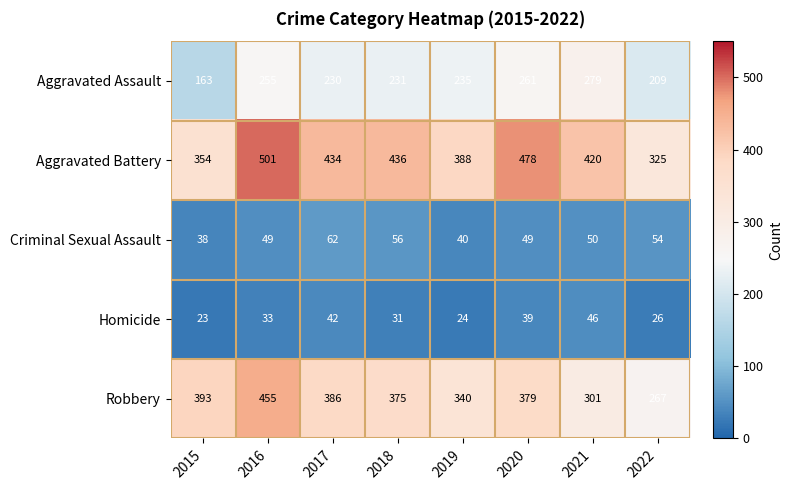

Where is Homicide nearest to the value 34?

2016